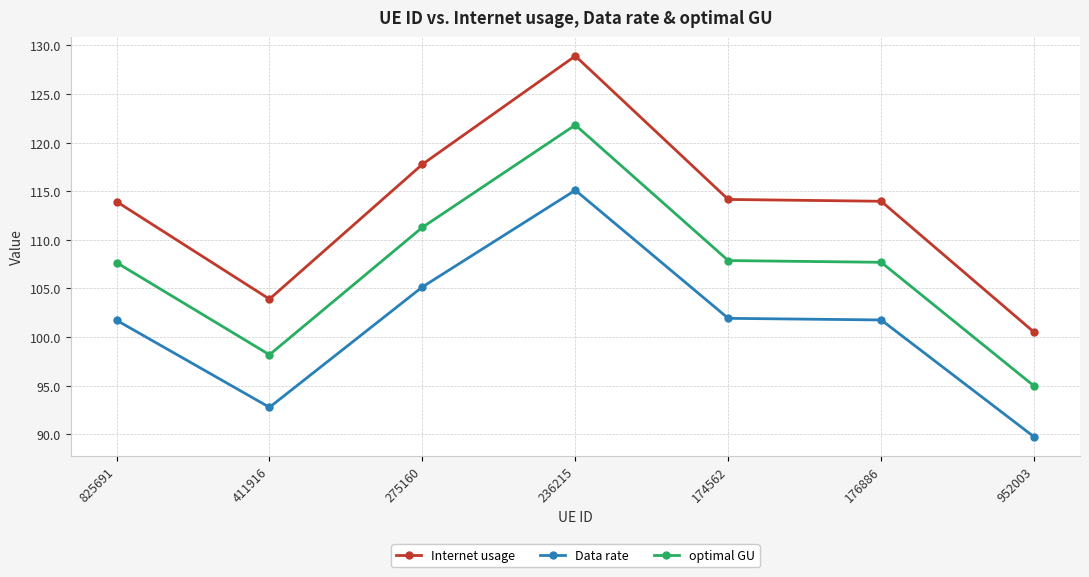

How many values in the Internet usage series exceed 113?

5